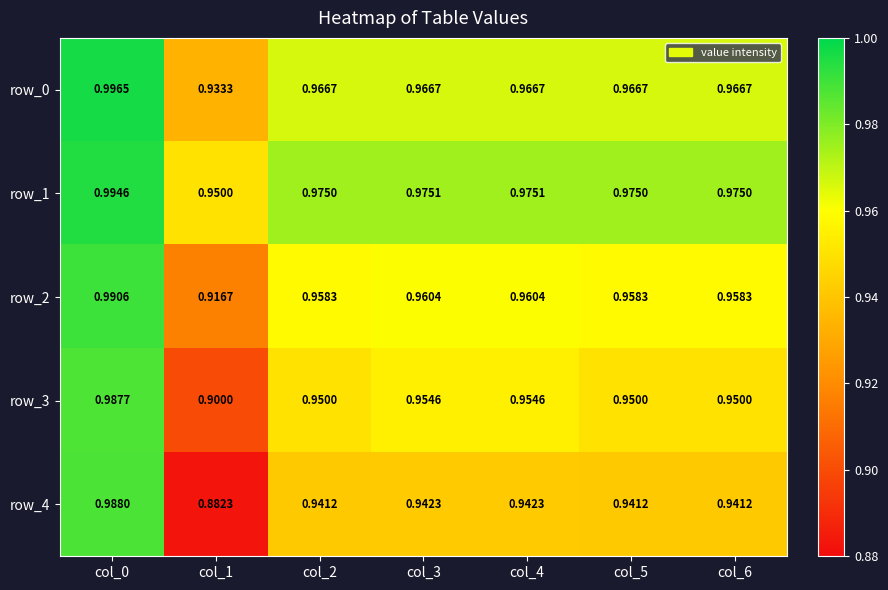

Is the value of row_4 at col_6 greater than the value of row_1 at col_3?

No